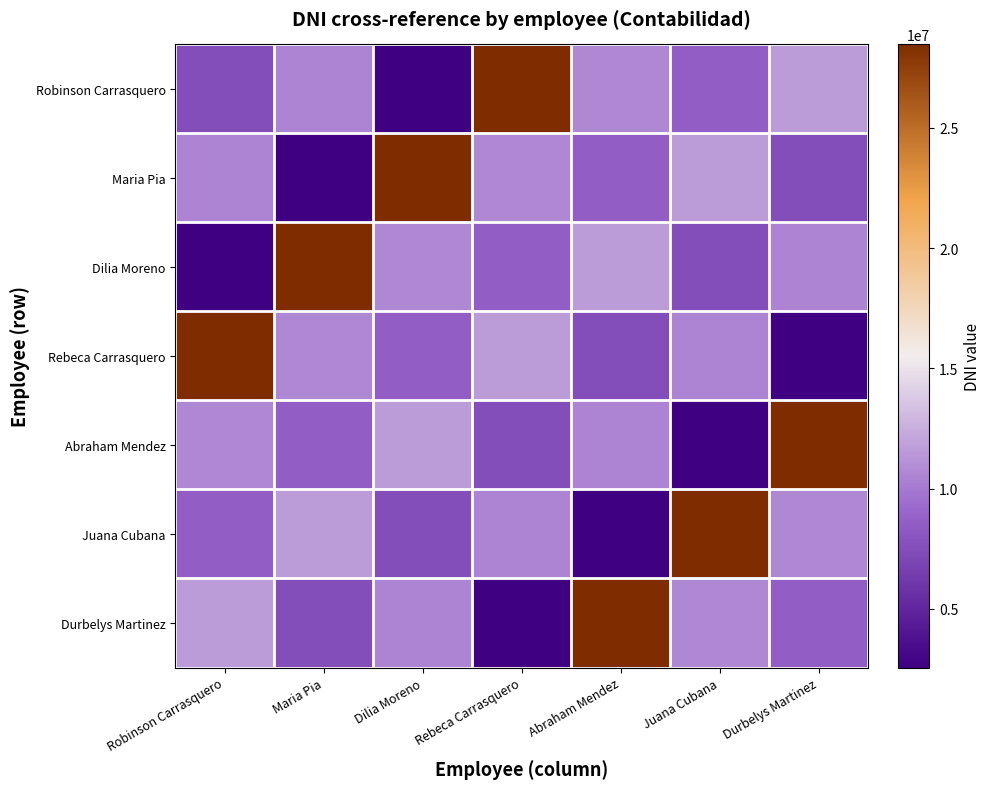

Which category has the highest value across all series?

Rebeca Carrasquero